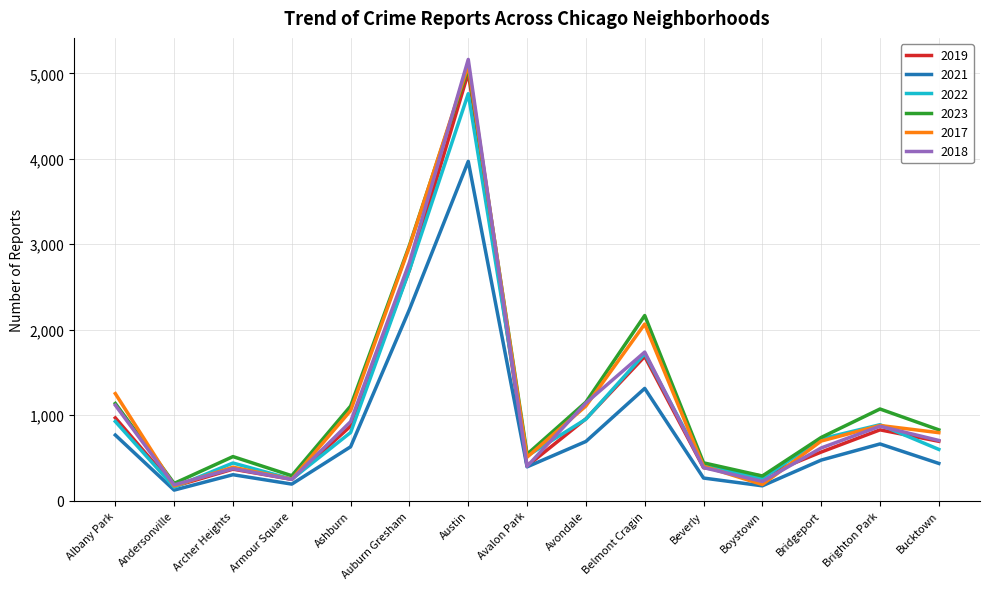

Is the value of 2021 at Bridgeport greater than the value of 2023 at Bridgeport?

No